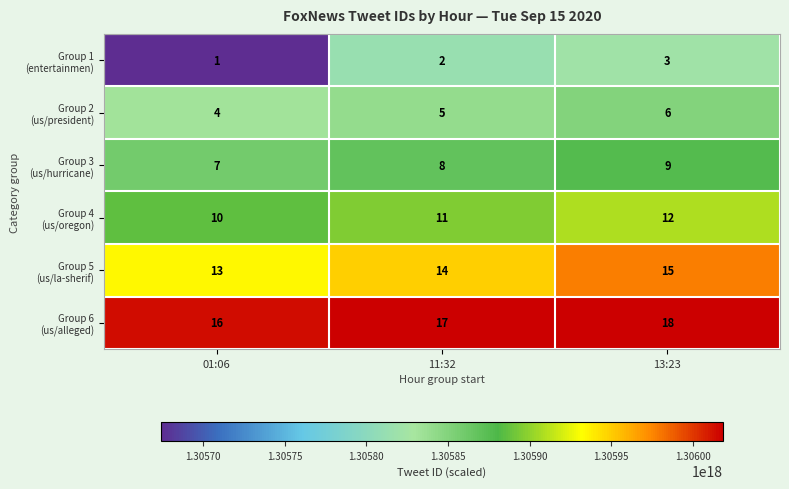

At which category is the sum across all series the highest?

13:23